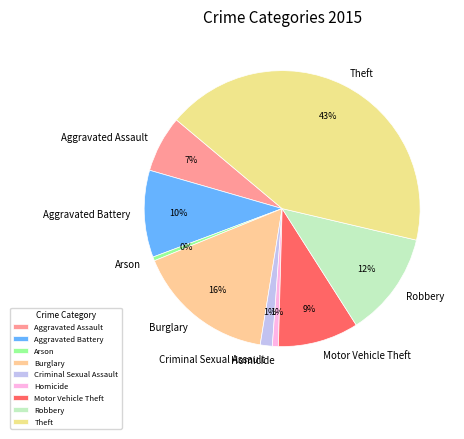

To the nearest percent, what is the average slice percentage?

11%